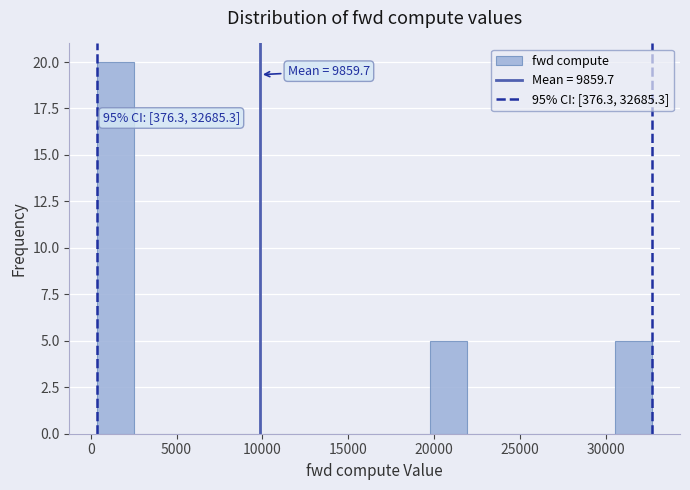

Which range on the x-axis has the tallest bar?

500 to 2500